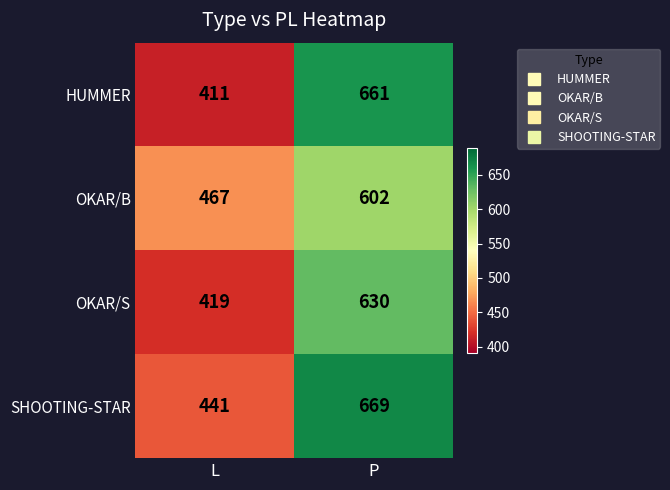

What is the greatest value displayed?

669